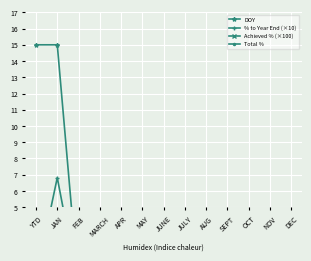

What is the maximum value shown in the chart?

15.0